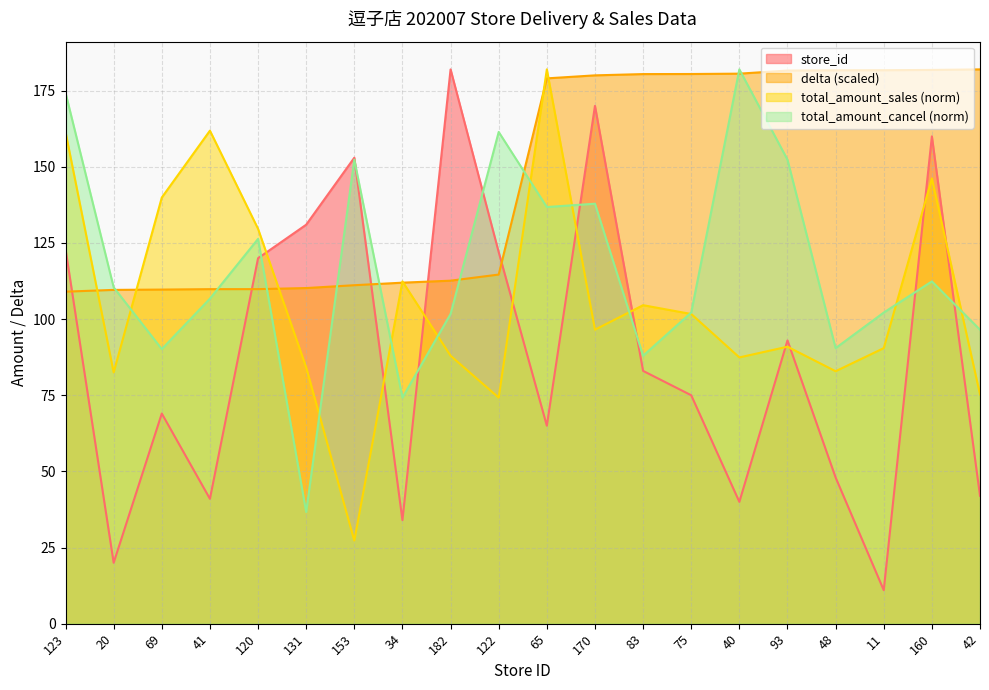

Reading left to right, list all the values displayed in this chart.

store_id: 123.0	20.0	69.0	41.0	120.0	131.0	153.0	34.0	182.0	122.0	65.0	170.0	83.0	75.0	40.0	93.0	48.0	11.0	160.0	42.0
delta: 109.0	109.6	109.7	109.8	109.8	110.2	111.1	112.0	112.6	114.6	179.1	180.0	180.5	180.5	180.6	181.6	181.7	181.7	181.8	182.0
total_amount_sales: 161.5	82.5	139.9	161.9	129.7	84.1	27.3	112.4	88.0	74.2	182.0	96.5	104.6	101.7	87.4	90.9	82.9	90.5	146.2	75.3
total_amount_cancel: 174.3	110.4	90.2	106.7	126.3	36.7	152.4	74.2	101.7	161.5	136.8	137.9	88.0	102.2	182.0	152.4	90.5	102.2	112.4	96.5